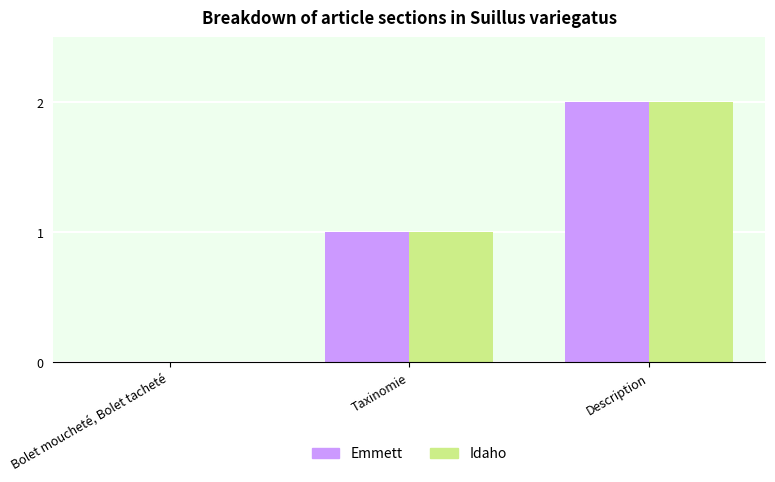

Where is Emmett nearest to the value 1?

Taxinomie